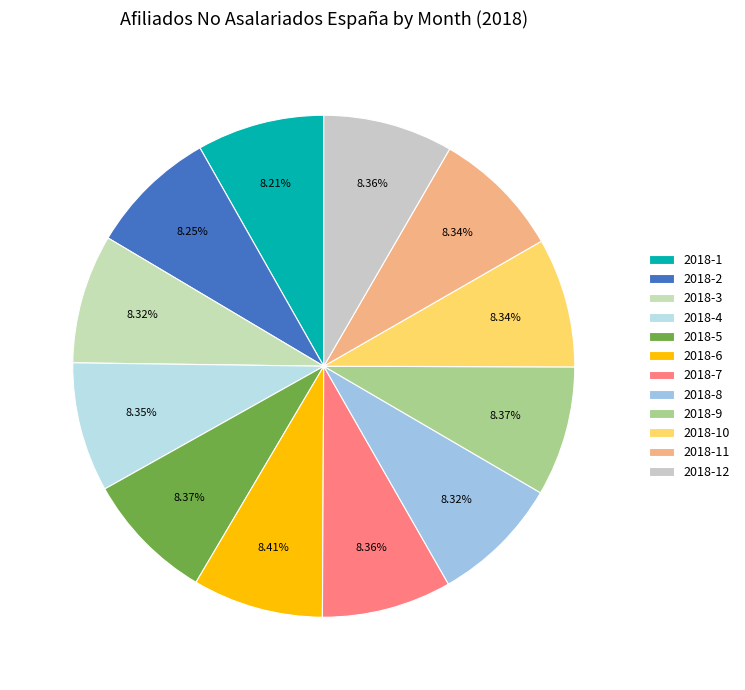

To the nearest percent, what is the average slice percentage?

8%